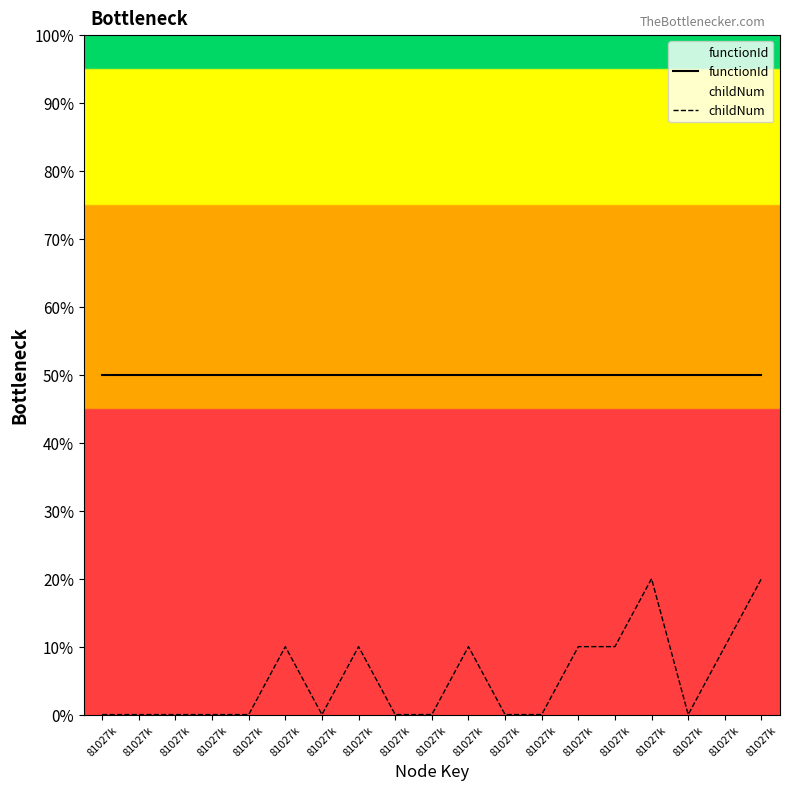

Which label corresponds to the largest value in the chart?

81027k